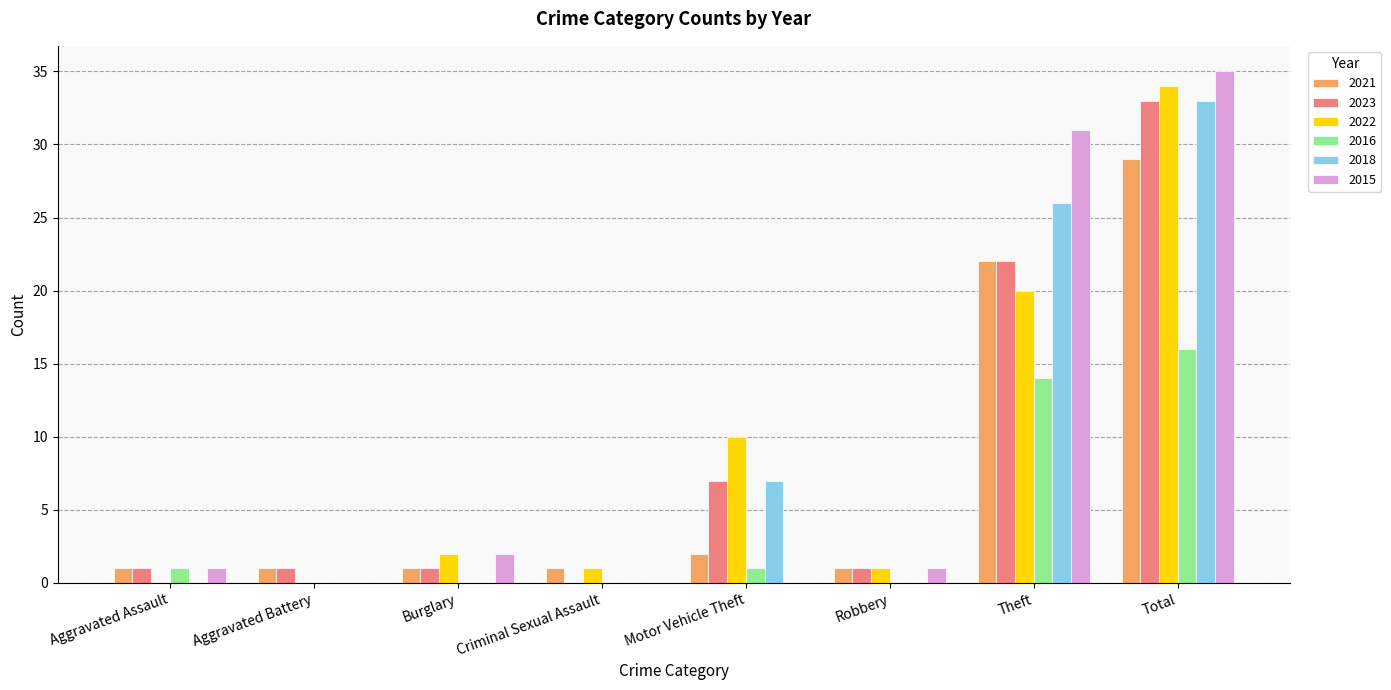

What is the highest value of the 2016 series?

16